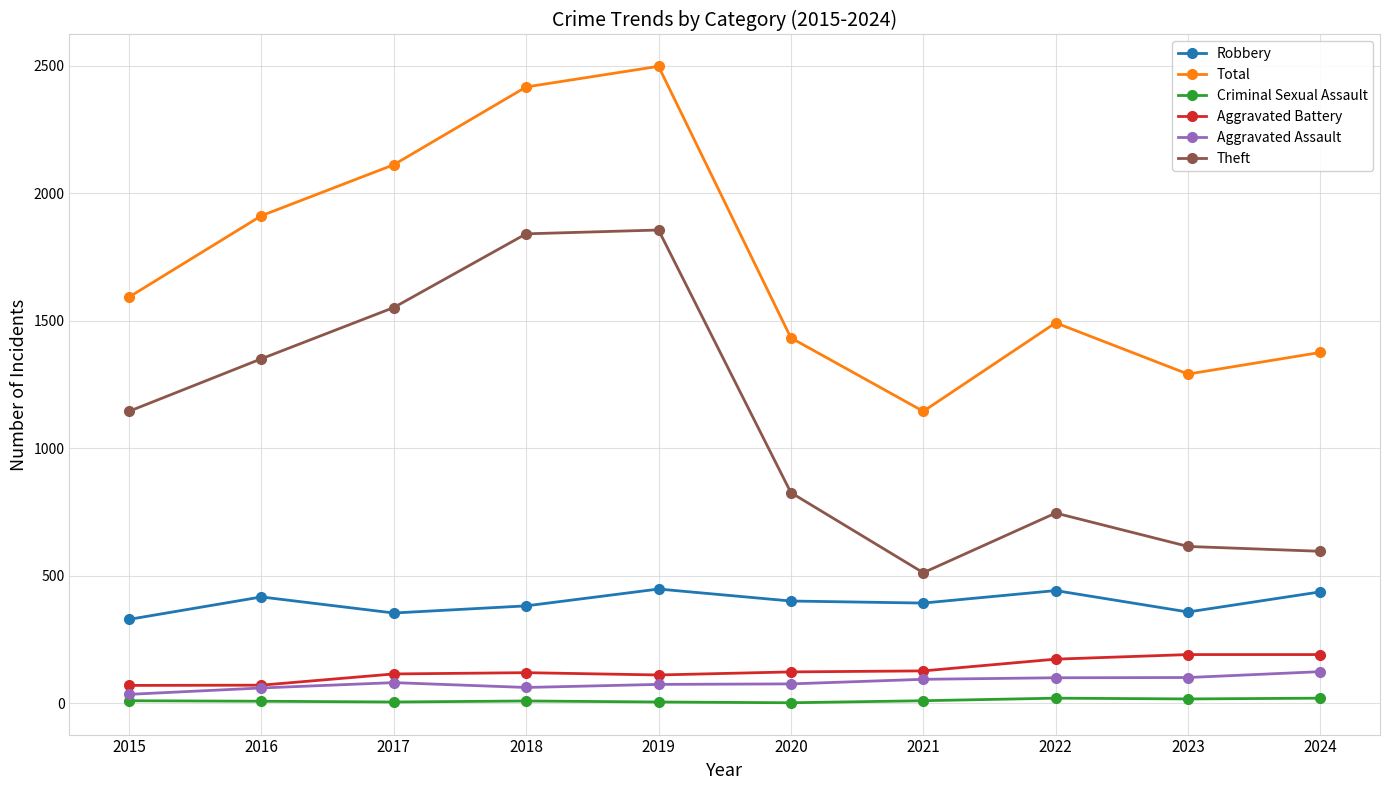

Rank the series by their maximum value, from highest to lowest.

Total, Theft, Robbery, Aggravated Battery, Aggravated Assault, Criminal Sexual Assault